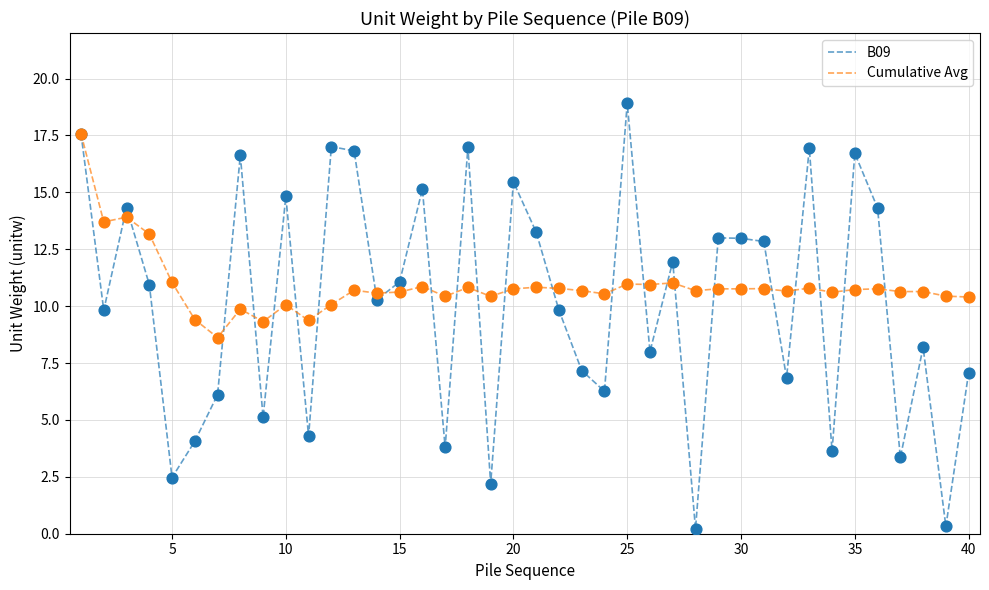

At how many categories does at least one series exceed 15?

10